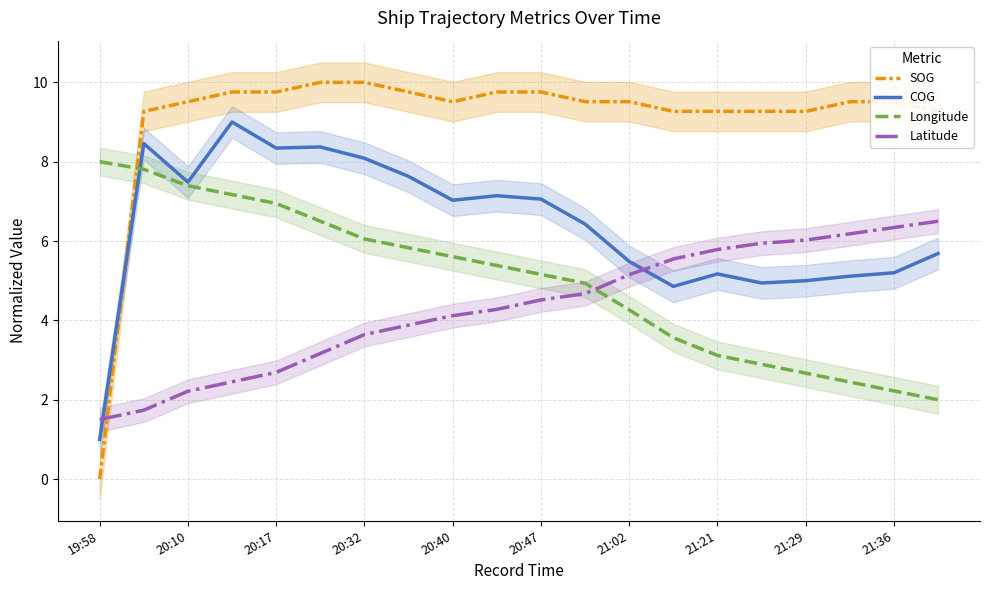

The Latitude series shows 2.4 at 21:29. True or false?

False